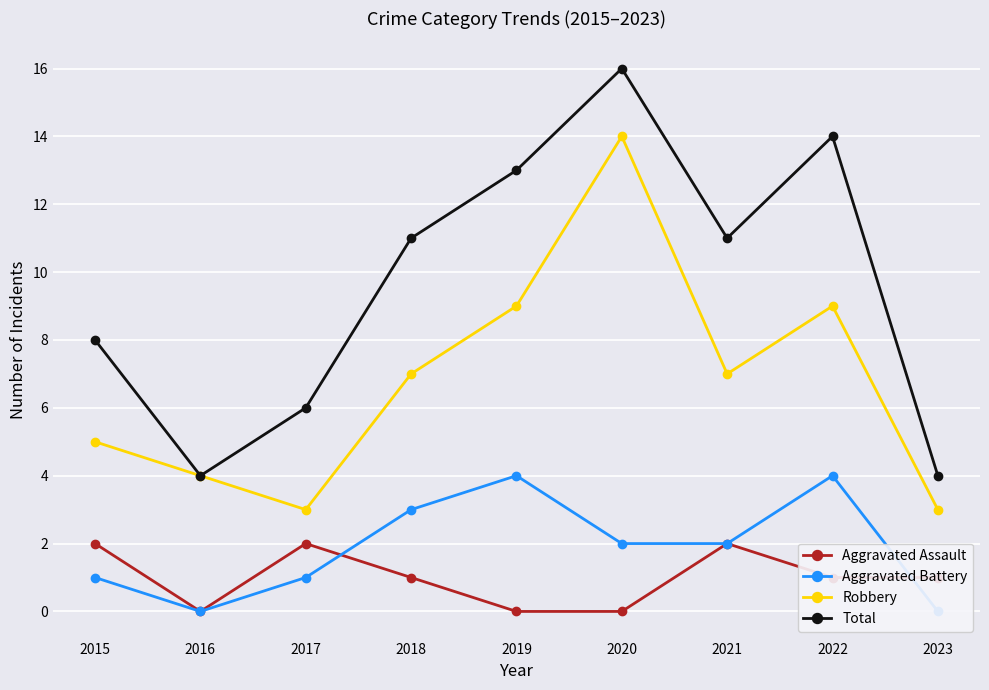

Which series has the widest spread of values?

Total